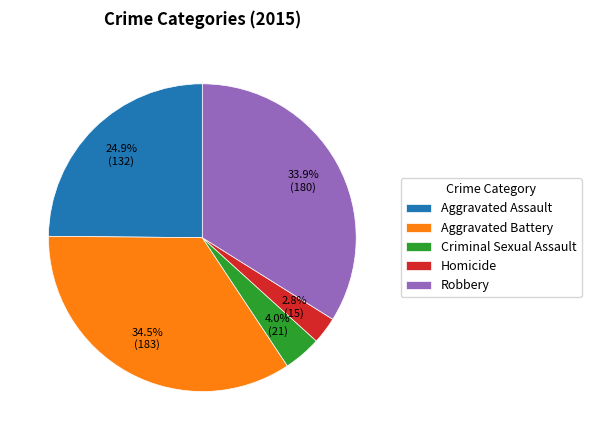

Rank the categories by value from lowest to highest.

Homicide, Criminal Sexual Assault, Aggravated Assault, Robbery, Aggravated Battery